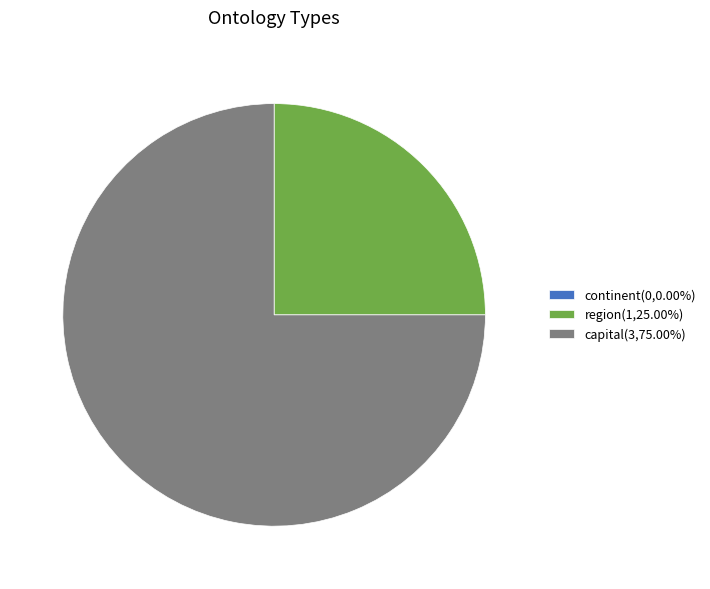

Which category accounts for the majority?

capital